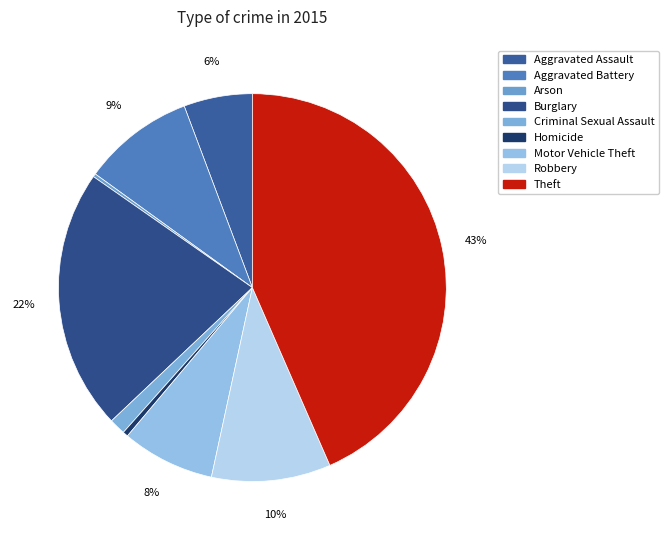

What is the change in value from Criminal Sexual Assault to Motor Vehicle Theft?

+217